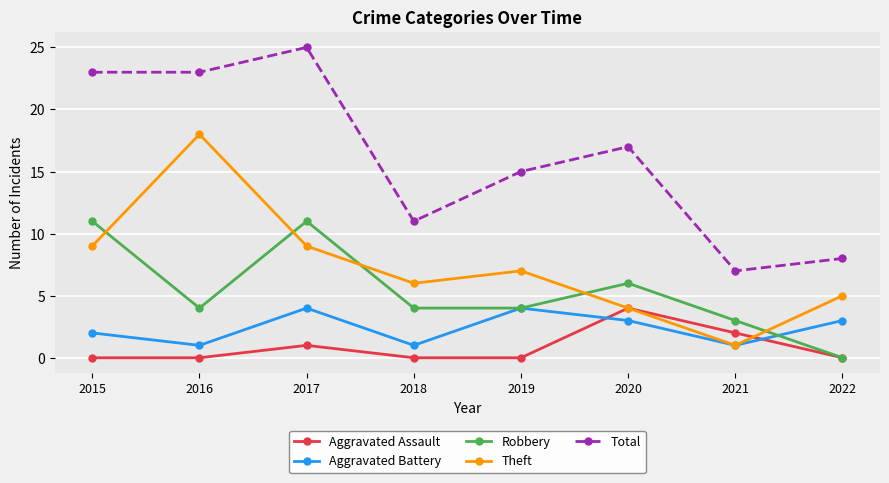

What is the total value across all series at 2018?

22